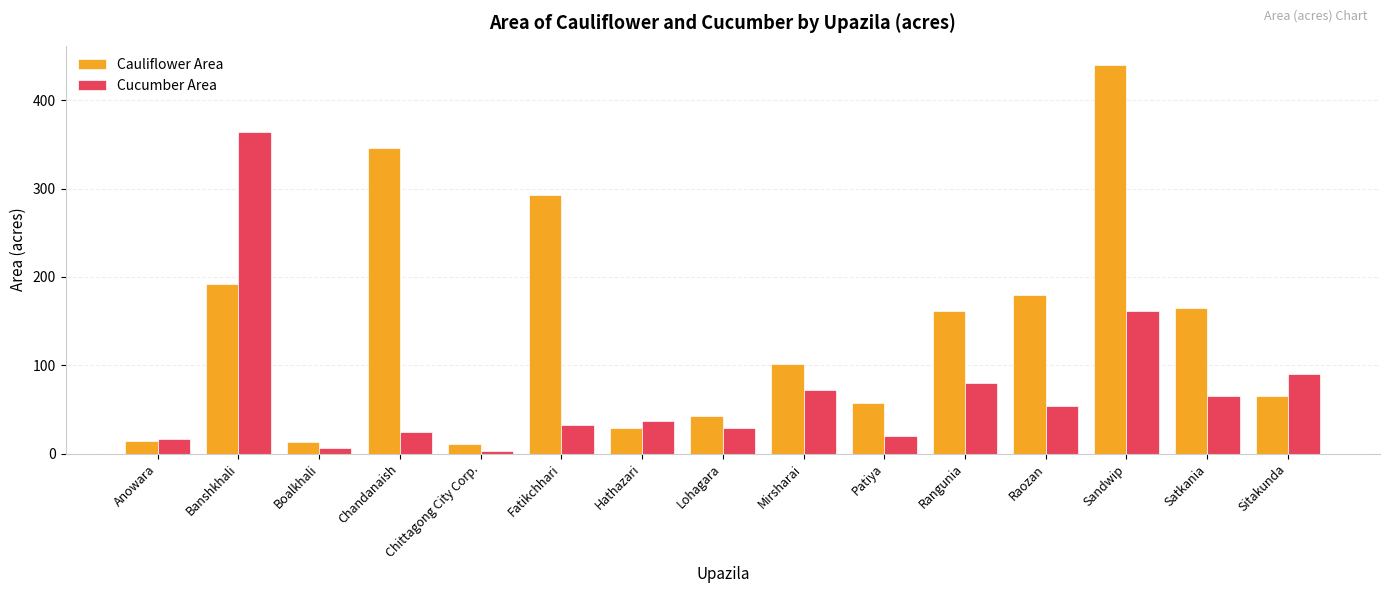

What is the difference between the highest and lowest values at Sitakunda?

25